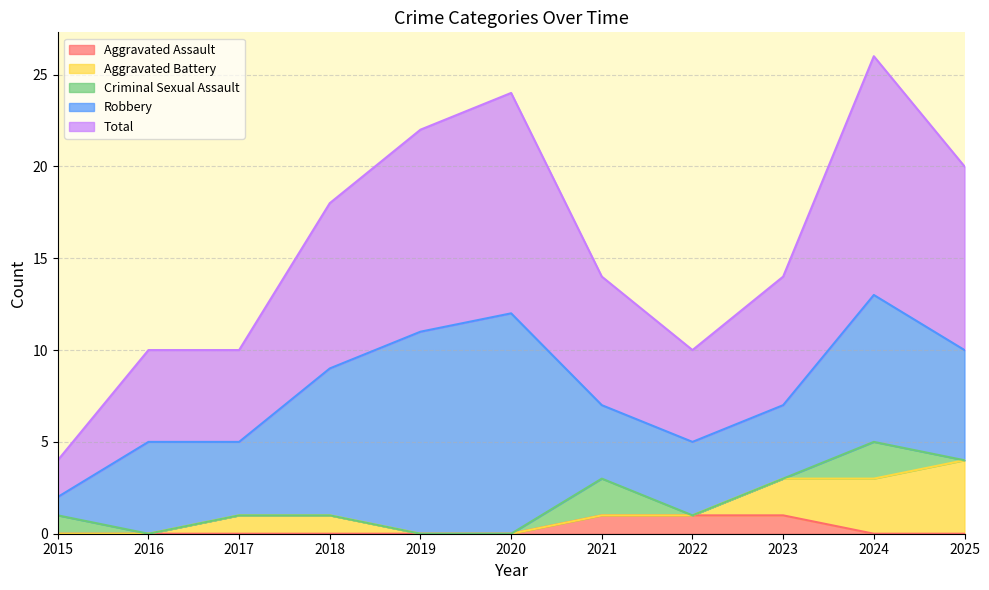

Read the Total value at 2018, to the nearest 5.

10